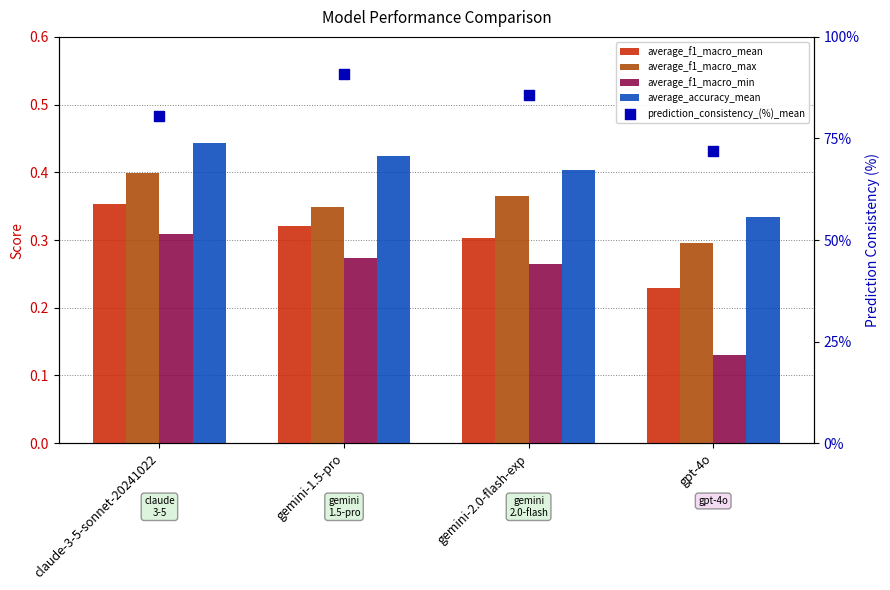

At how many categories does at least one series exceed 3?

4